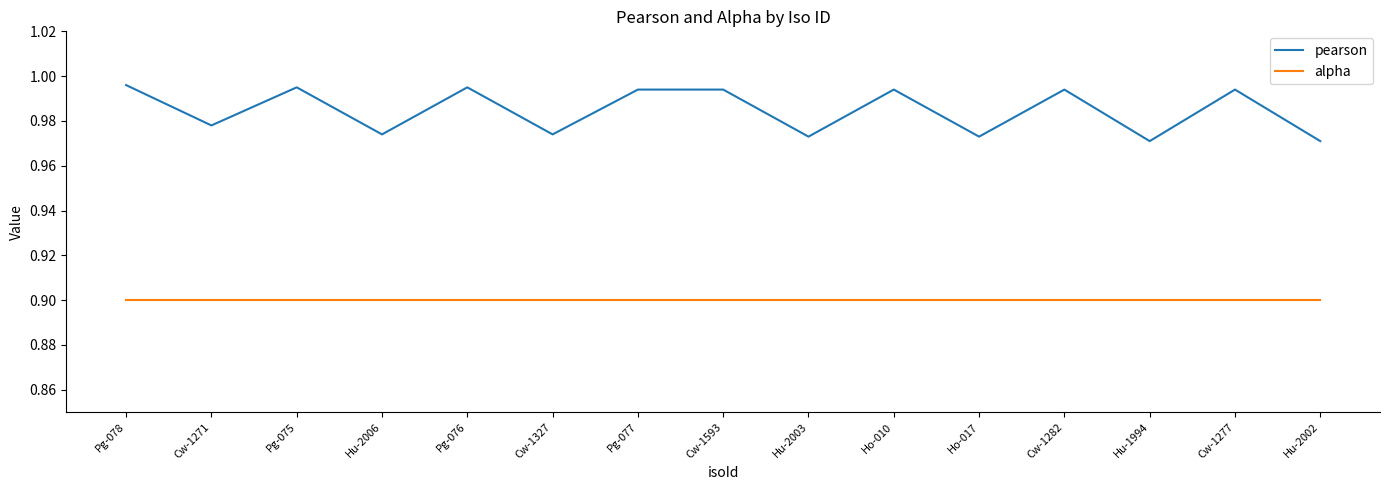

What position from the right is Pg-076?

11